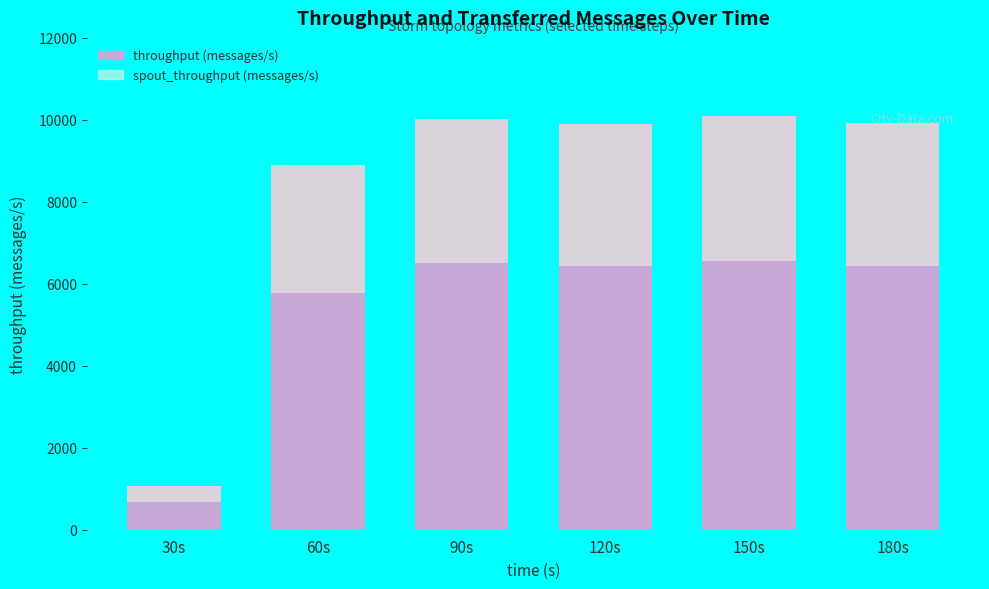

Between 150s and 90s, which is larger?

150s